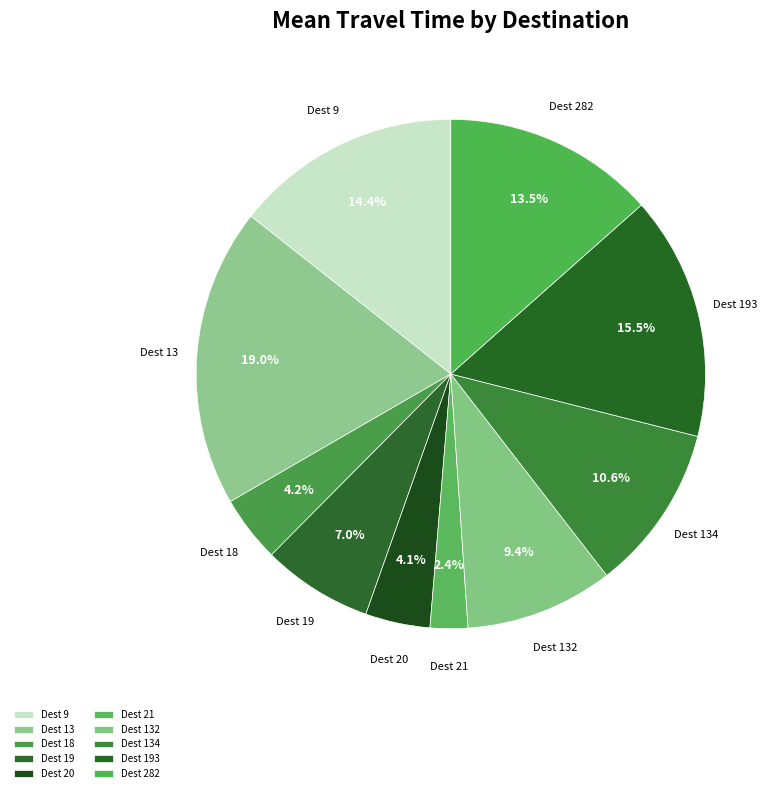

To the nearest percent, what is the difference between the largest and smallest slice percentages?

17%